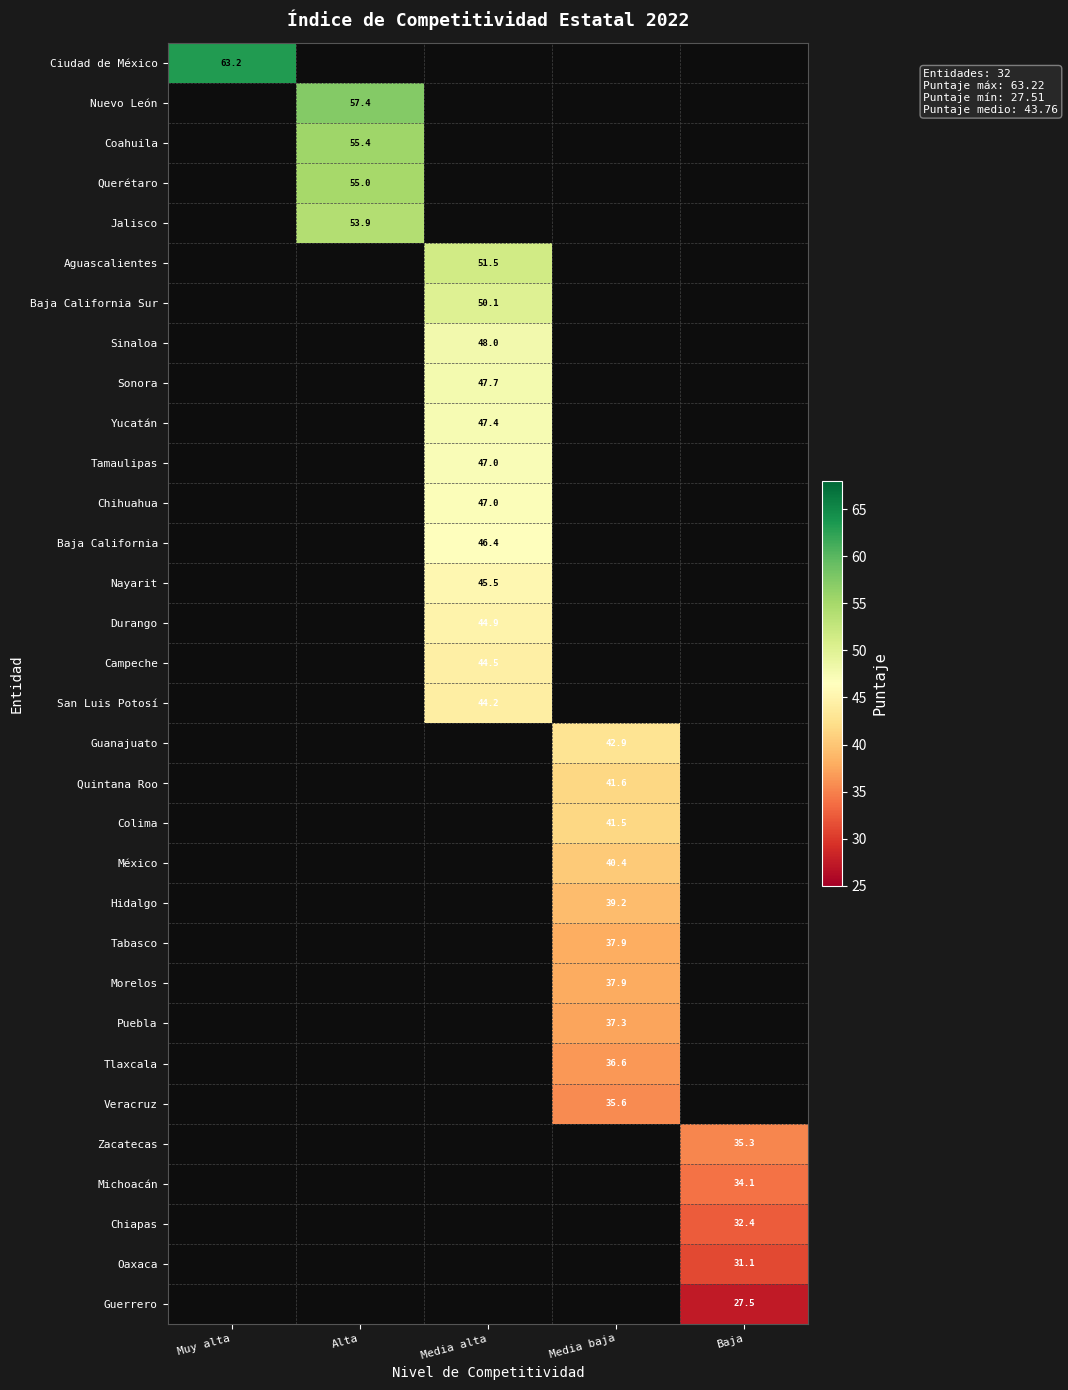

How many distinct data groups are displayed?

32